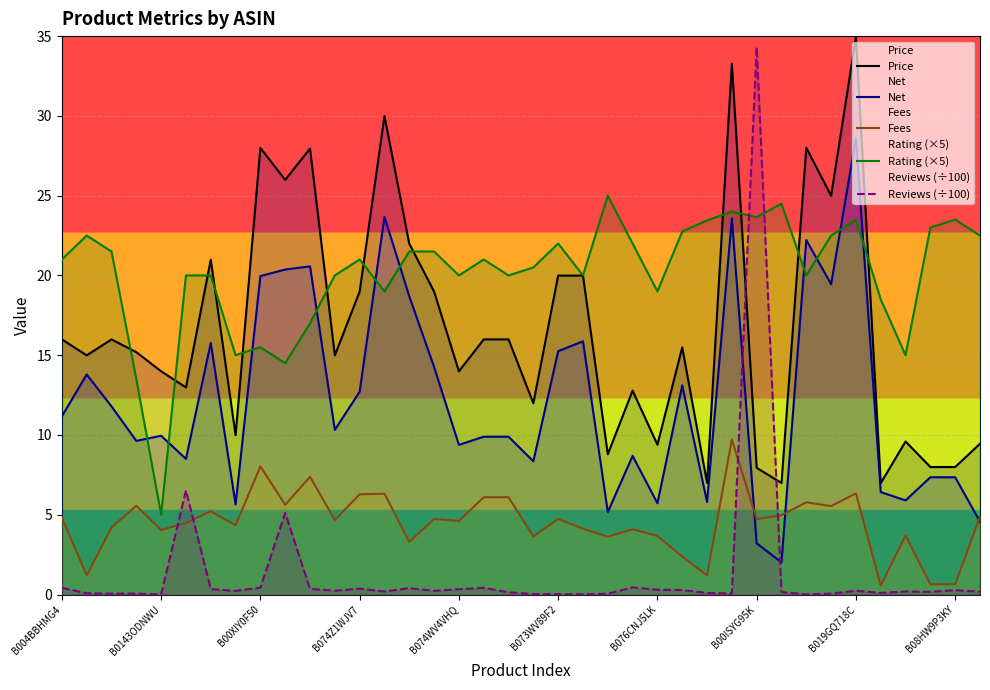

How many interior local peaks does the Price series have?

11